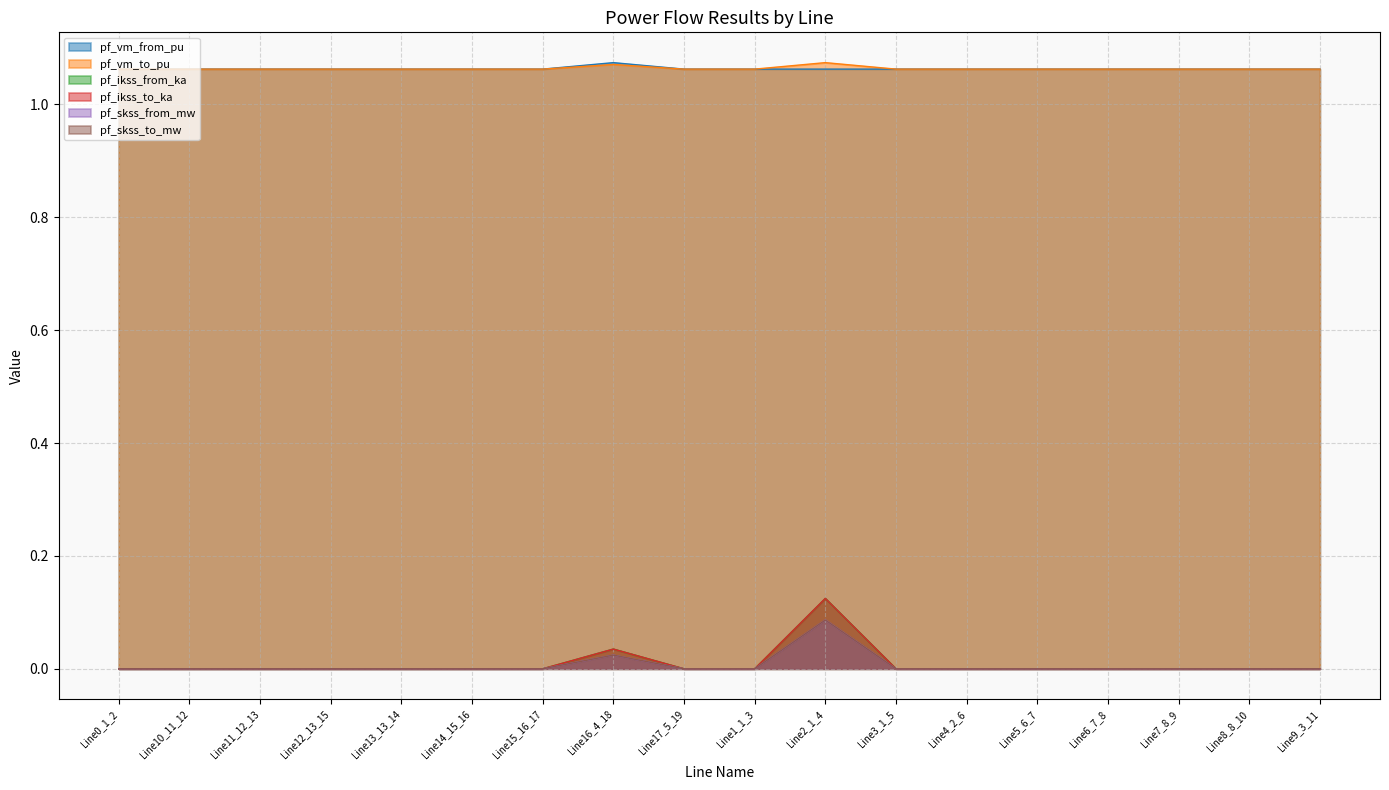

At which category does pf_vm_from_pu reach its first local valley?

Line15_16_17